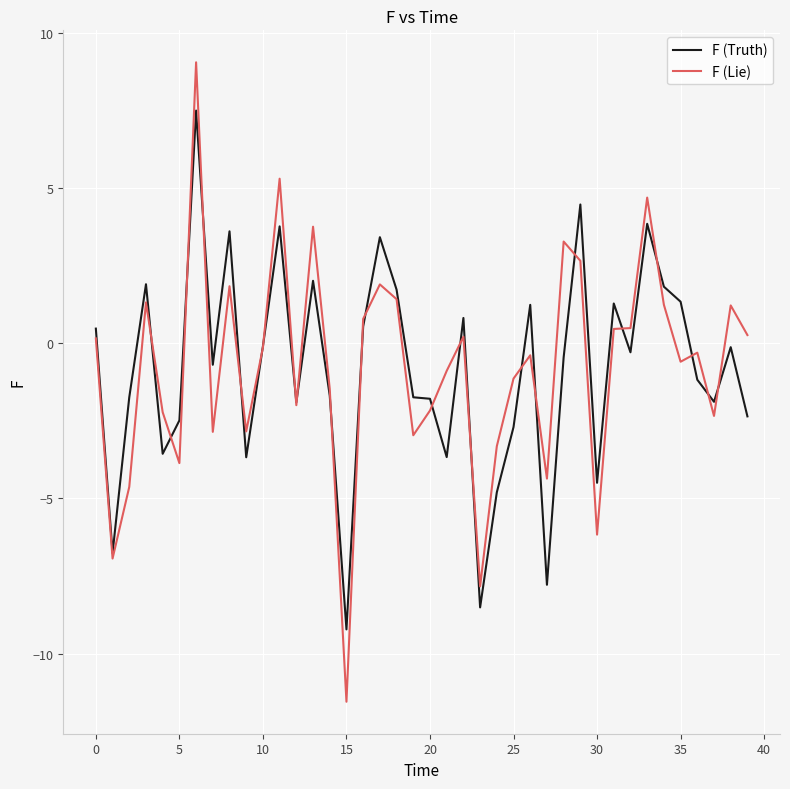

List the series in order of their peak value, highest first.

F (Lie), F (Truth)